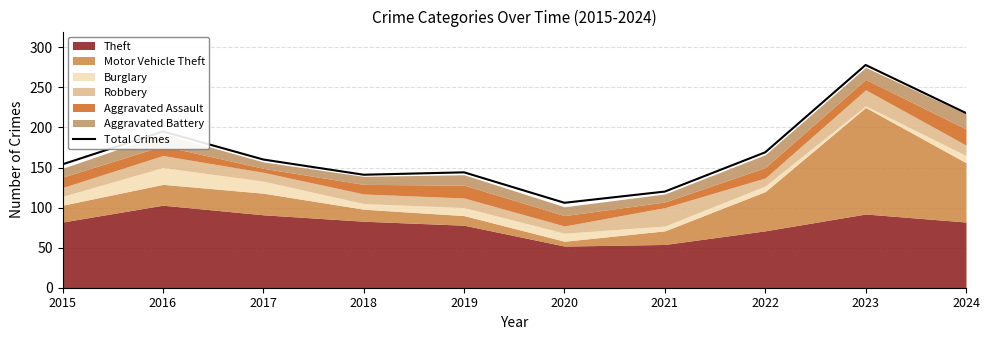

The chart shows a value of 144 at 2019. True or false?

True